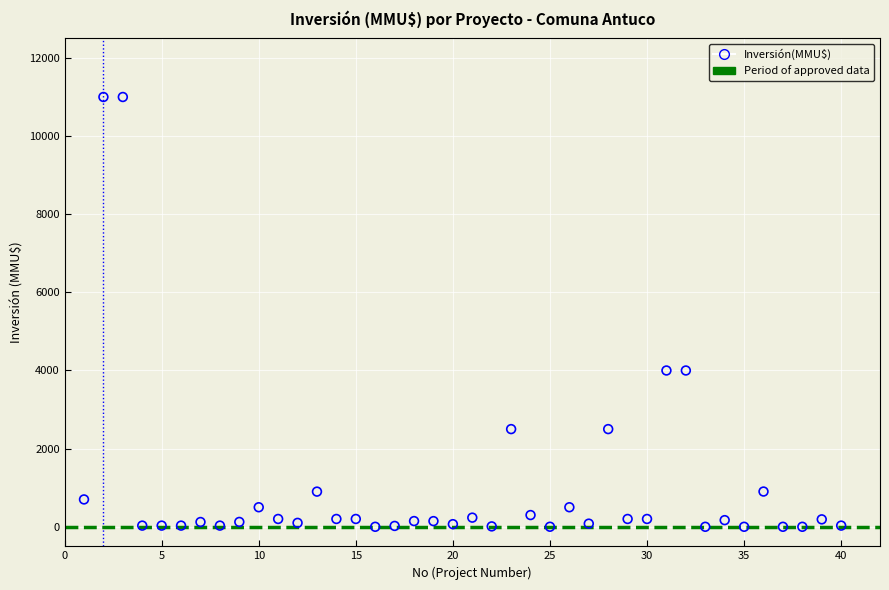

What is the range of X values (max minus min)?

39